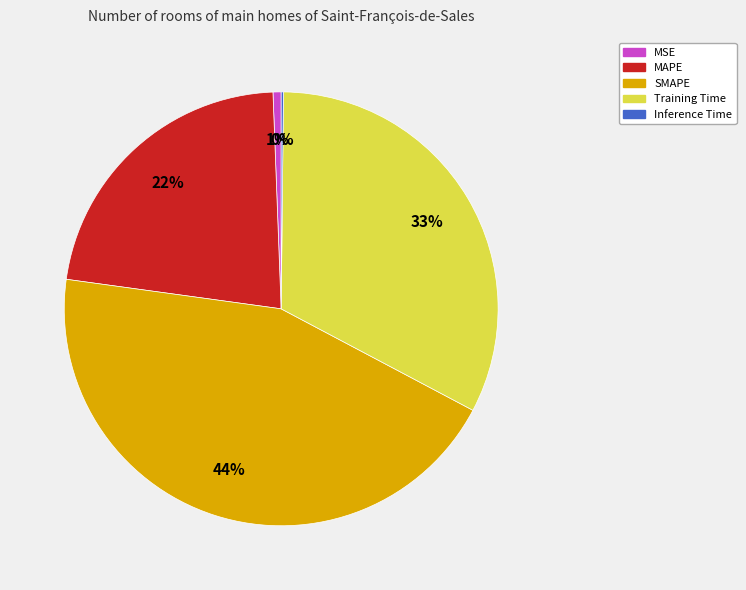

To the nearest percent, what is the average slice percentage?

20%